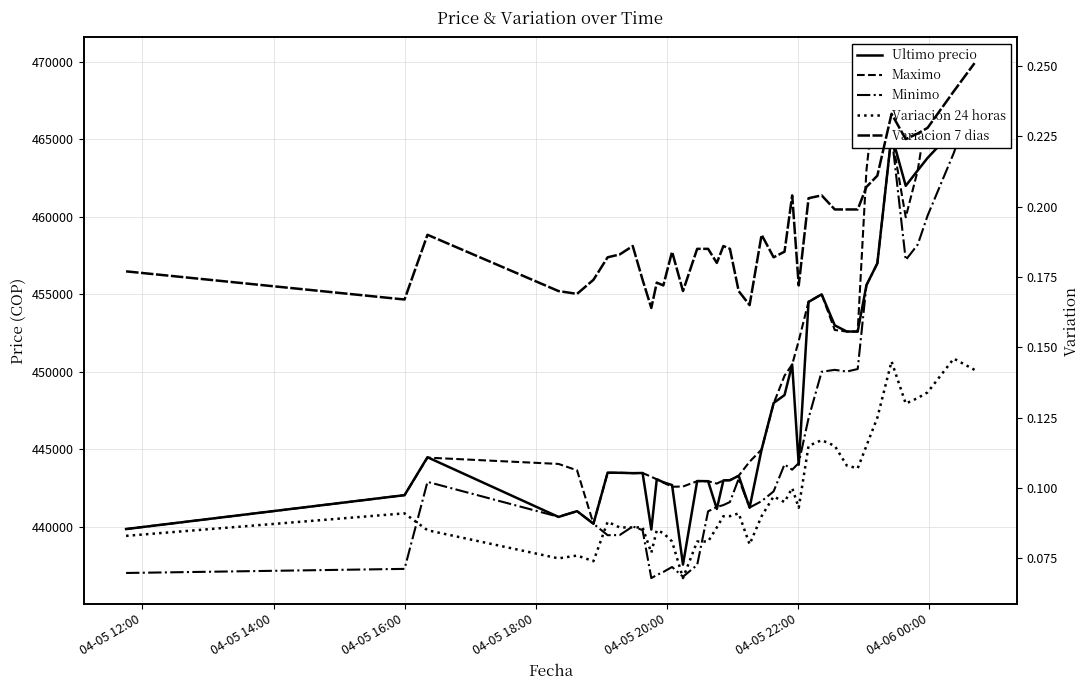

True or false: Variacion 24 horas and Minimo cross at least once.

False